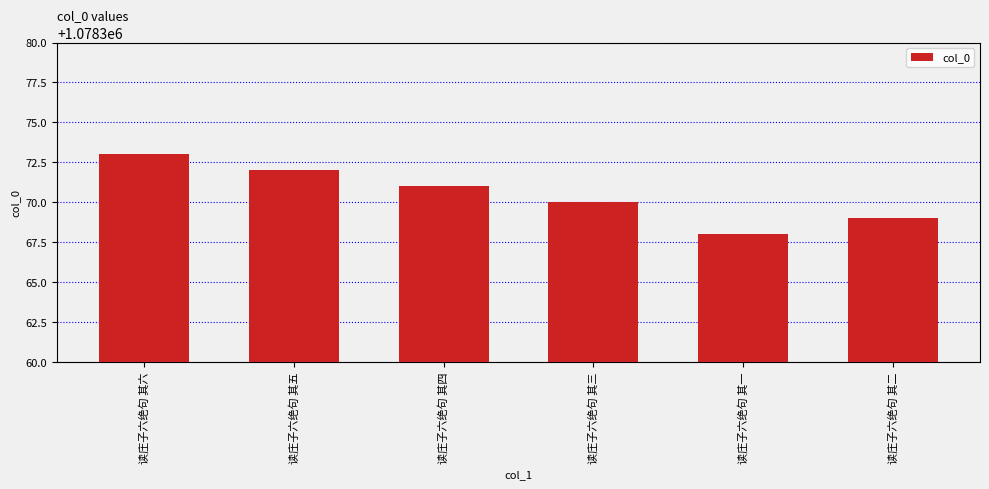

The chart shows a value of 1486582 at 读庄子六绝句 其四. True or false?

False